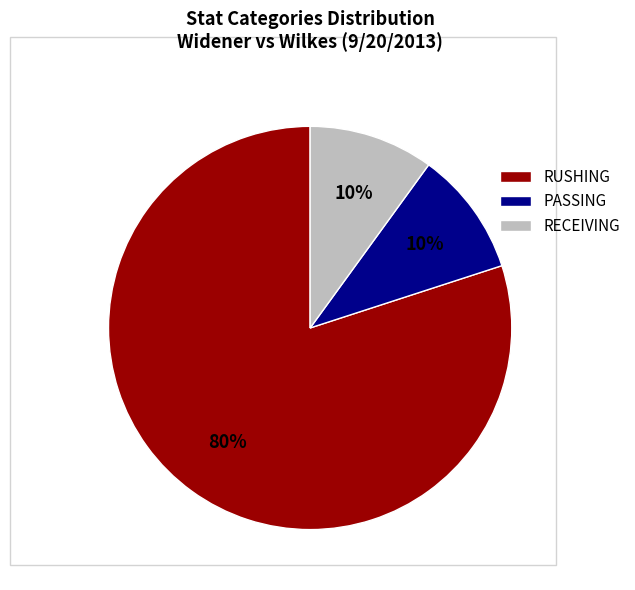

Approximately how many times larger is the value at RECEIVING compared to PASSING?

1.0